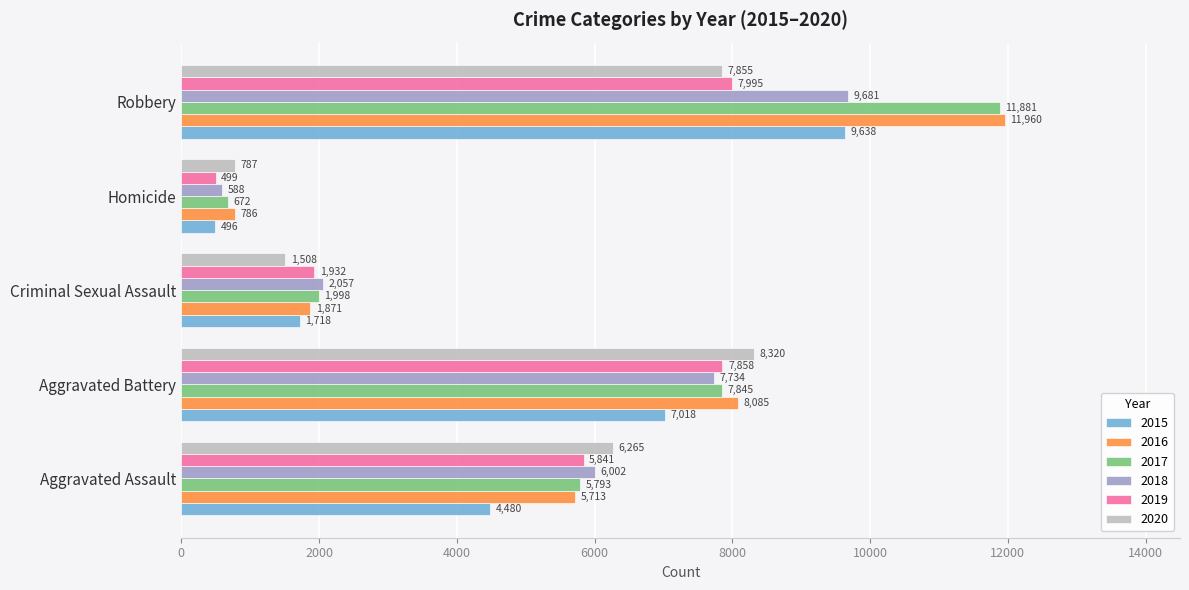

What is the sum of the 2018 values at Homicide and Aggravated Battery?

8322